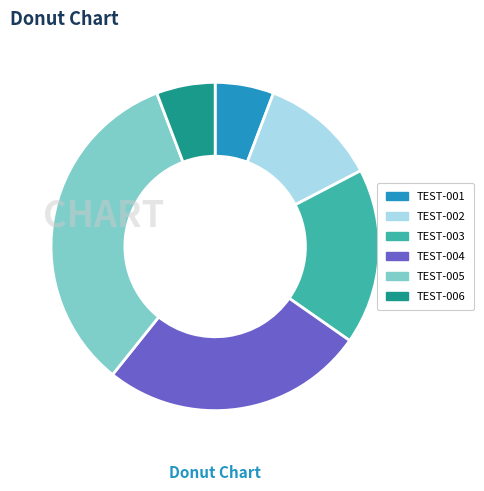

Is TEST-002 the majority of the pie?

No